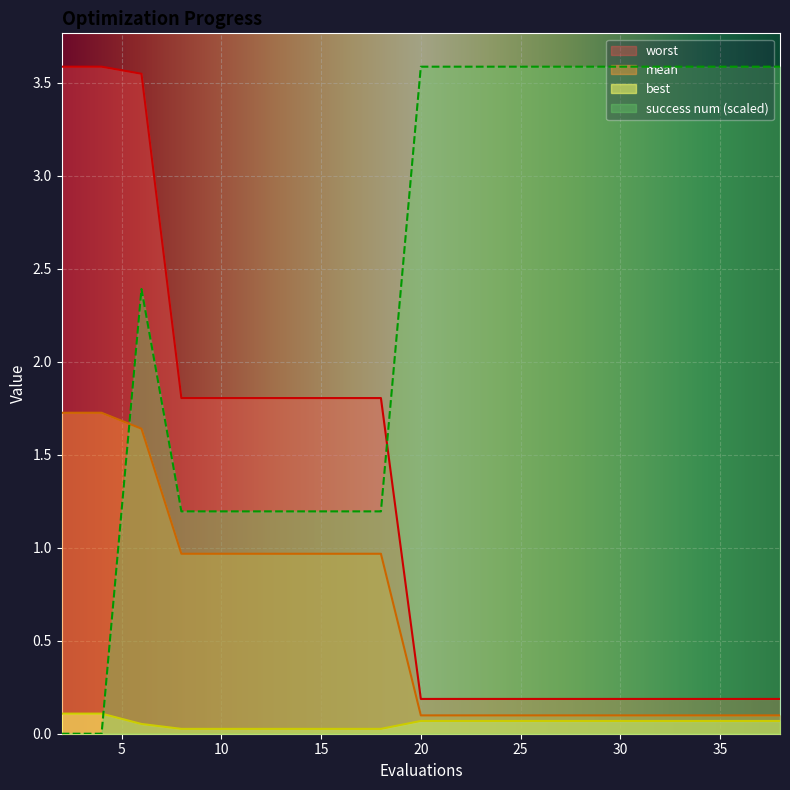

True or false: mean and success num intersect in this chart.

True